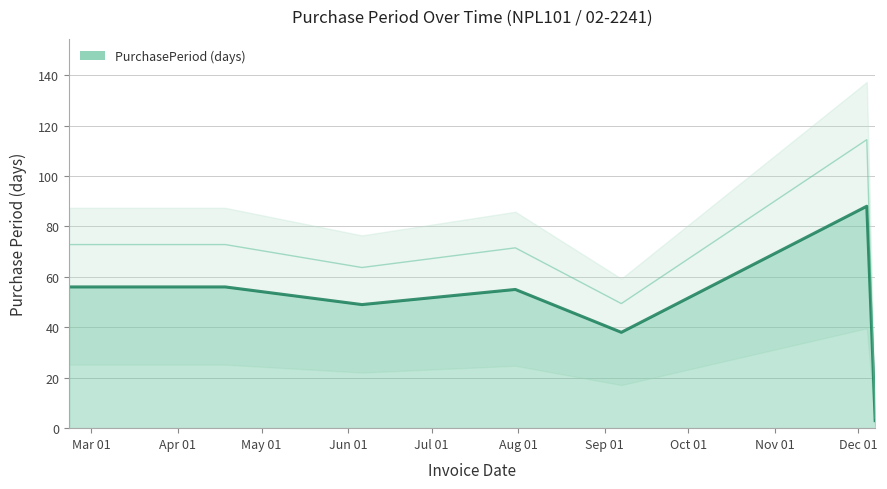

At which label is the value closest to 45?

2017-06-06